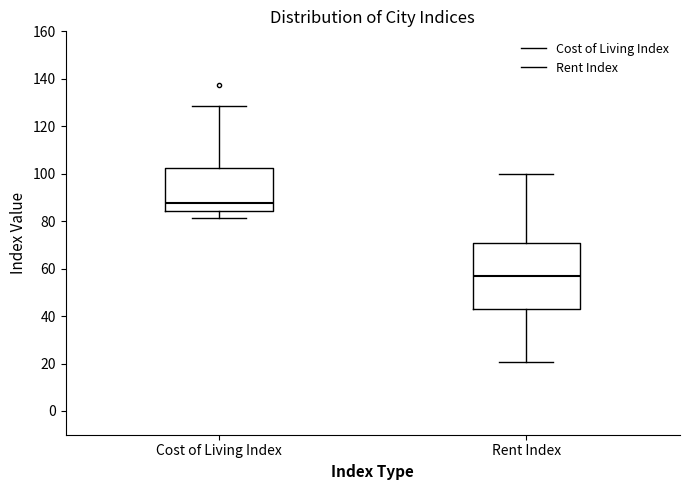

Where does the median line of the box for Rent Index sit on the y-axis? The values are not printed on the chart, so give them approximately, as read against the axis.

58